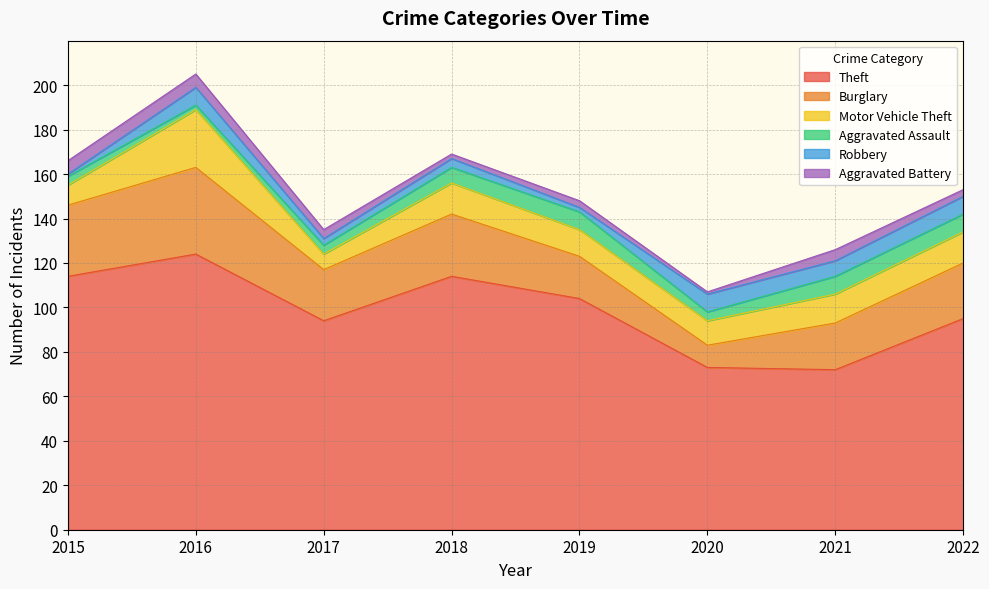

What is the difference between the second highest and second lowest values in the Aggravated Battery series?

4